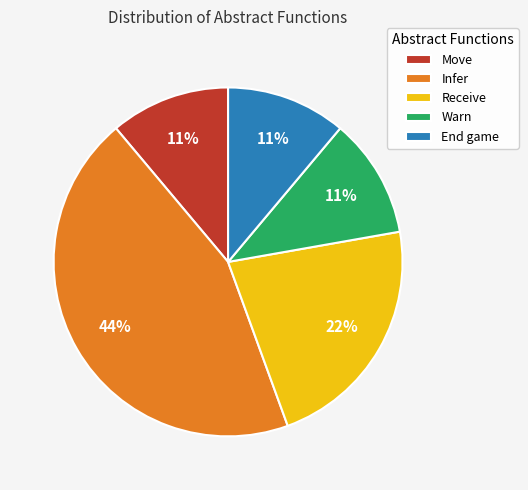

Is the sum of Move and Warn greater than half?

No